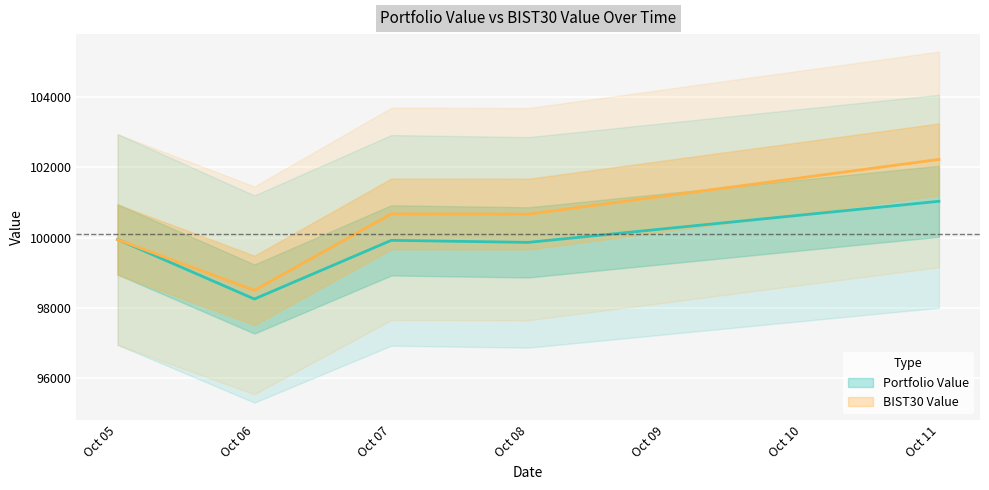

Which series has the largest total across all categories?

BIST30 Value